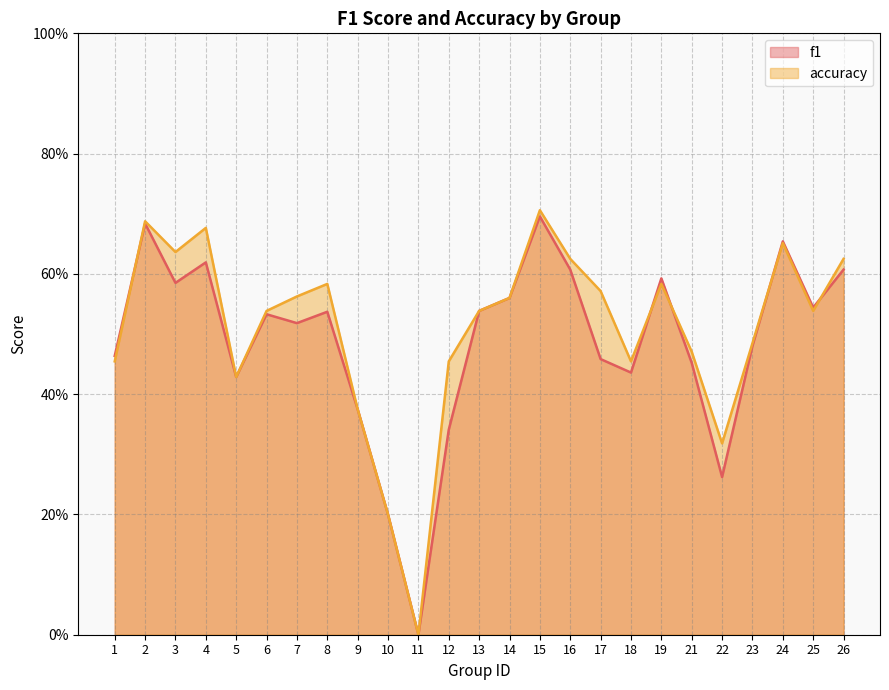

Between 8 and 11, which series saw the biggest shift?

accuracy